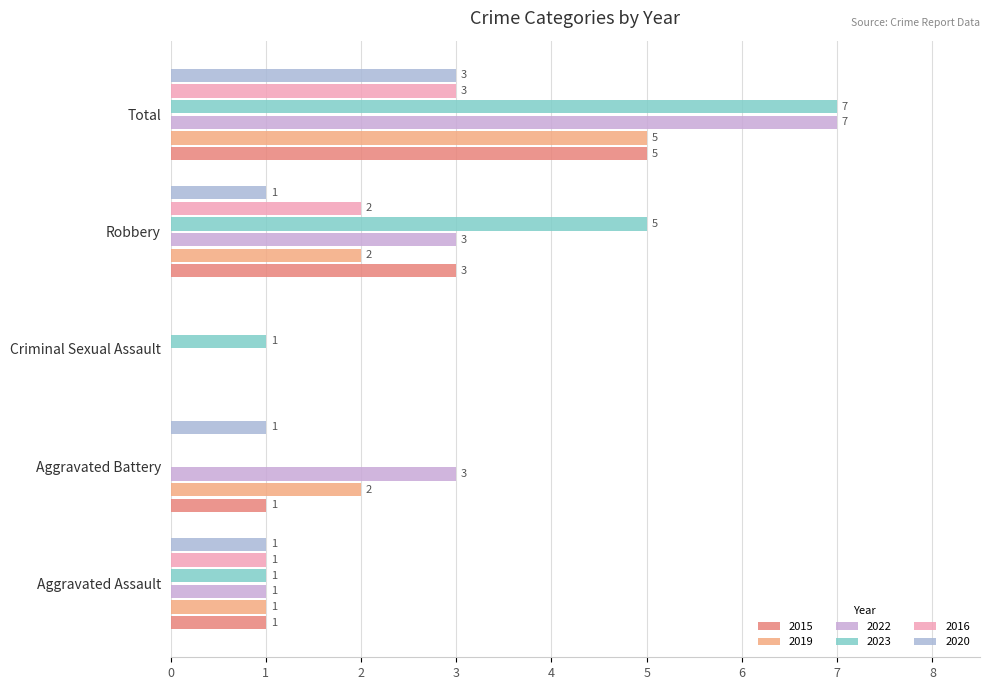

How many values in 2016 are above zero?

3